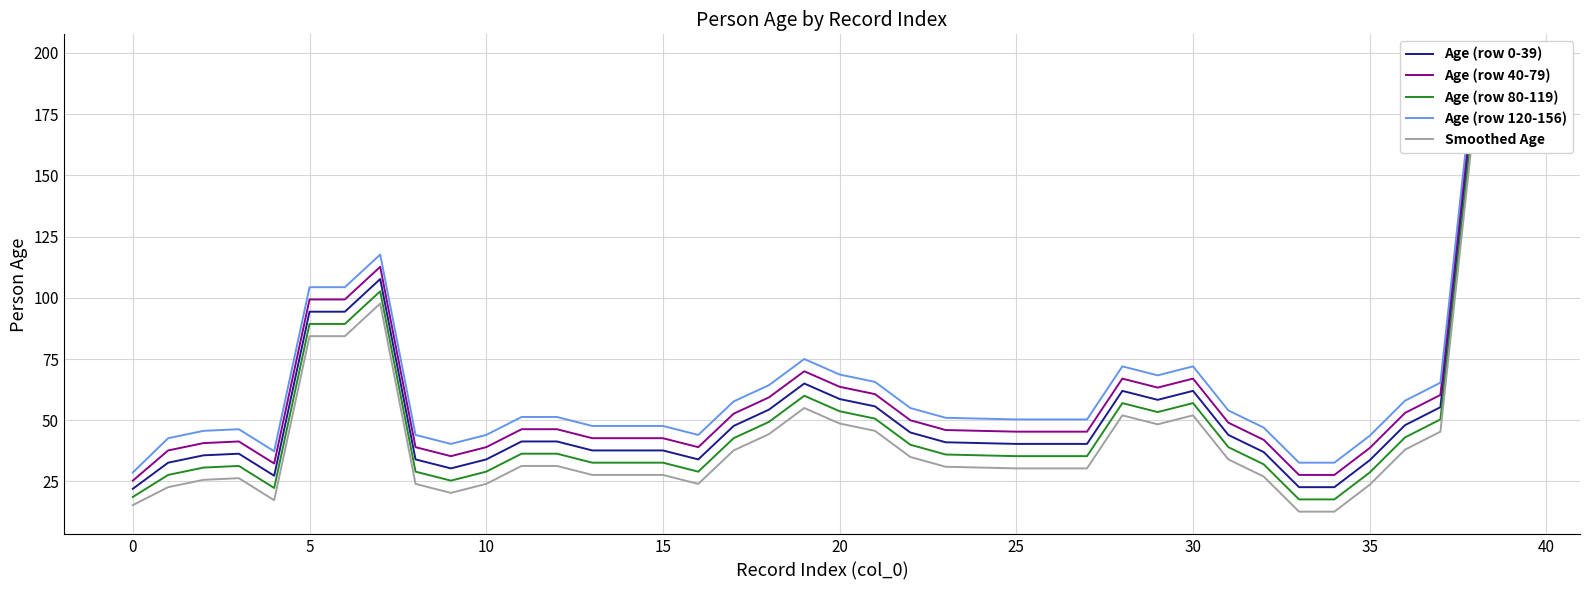

Rank the series by their average value, from lowest to highest.

Smoothed Age, Age (row 80-119), Age (row 0-39), Age (row 40-79), Age (row 120-156)